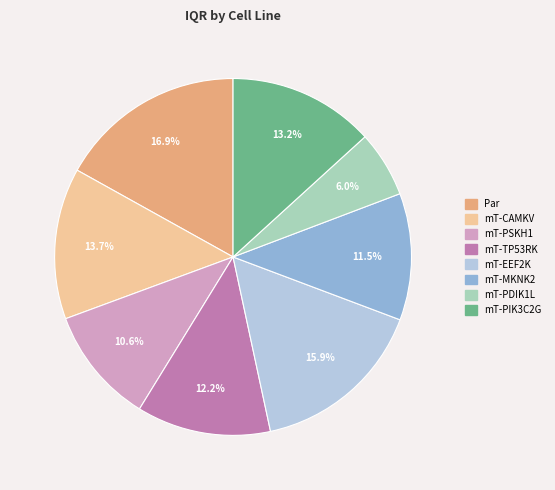

To the nearest percent, what is the combined percentage of mT-MKNK2 and mT-PIK3C2G?

25%